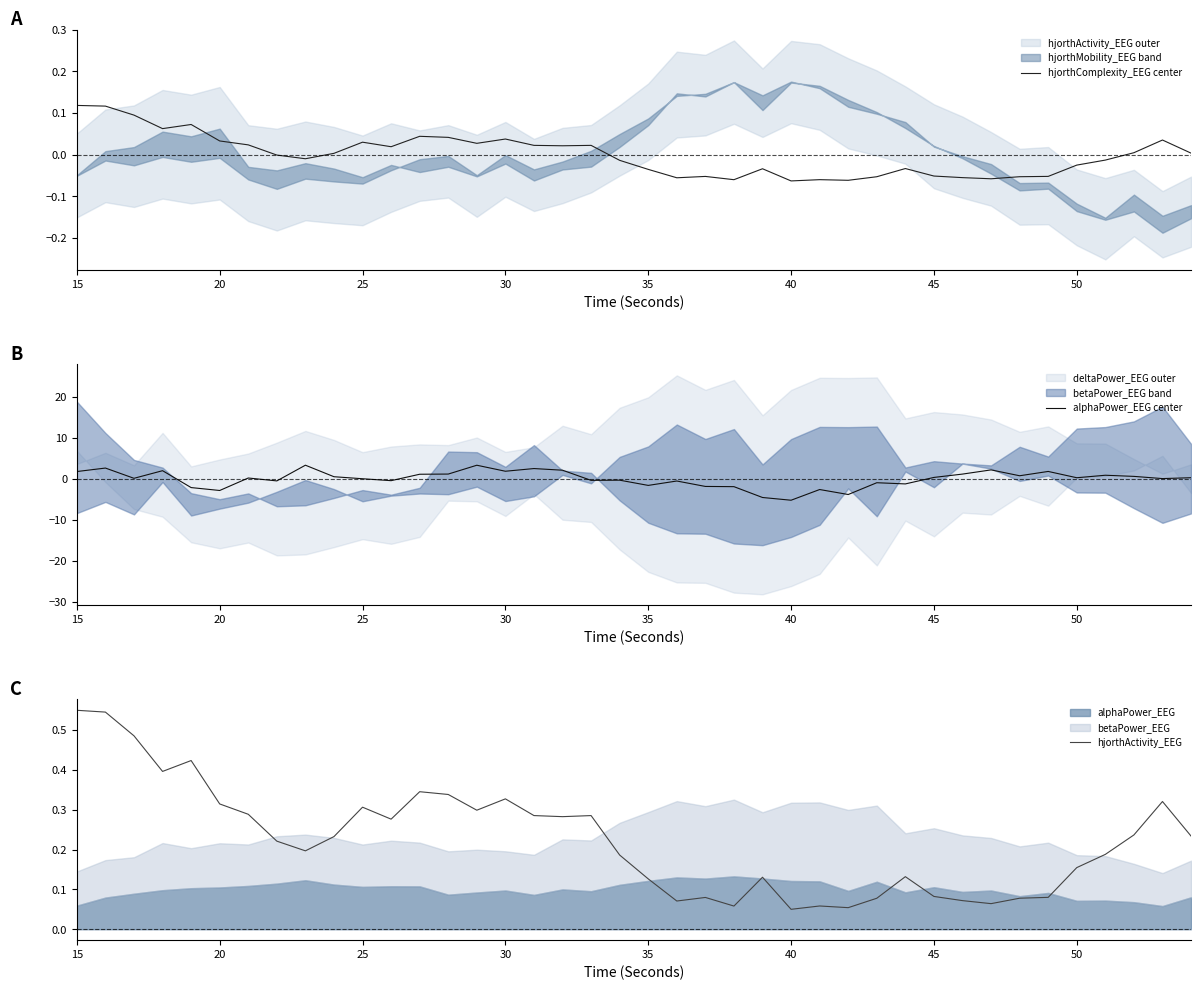

What is the average value of the hjorthActivity_EEG series?

0.2